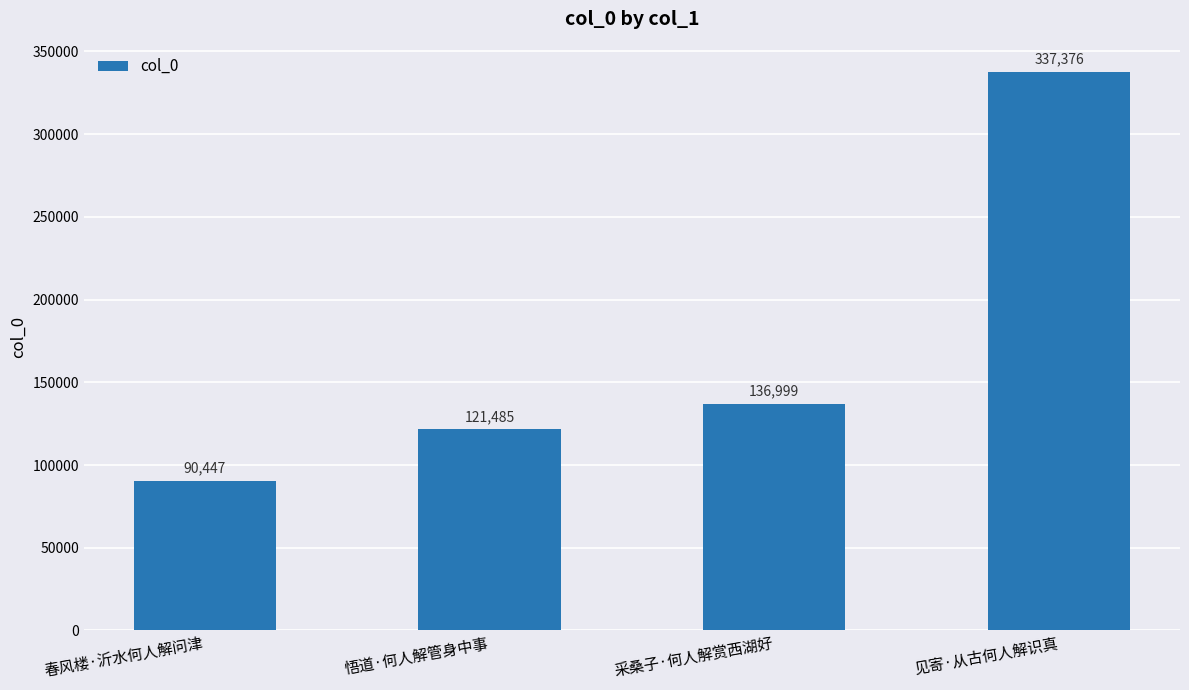

How many data points are less than 136999?

2